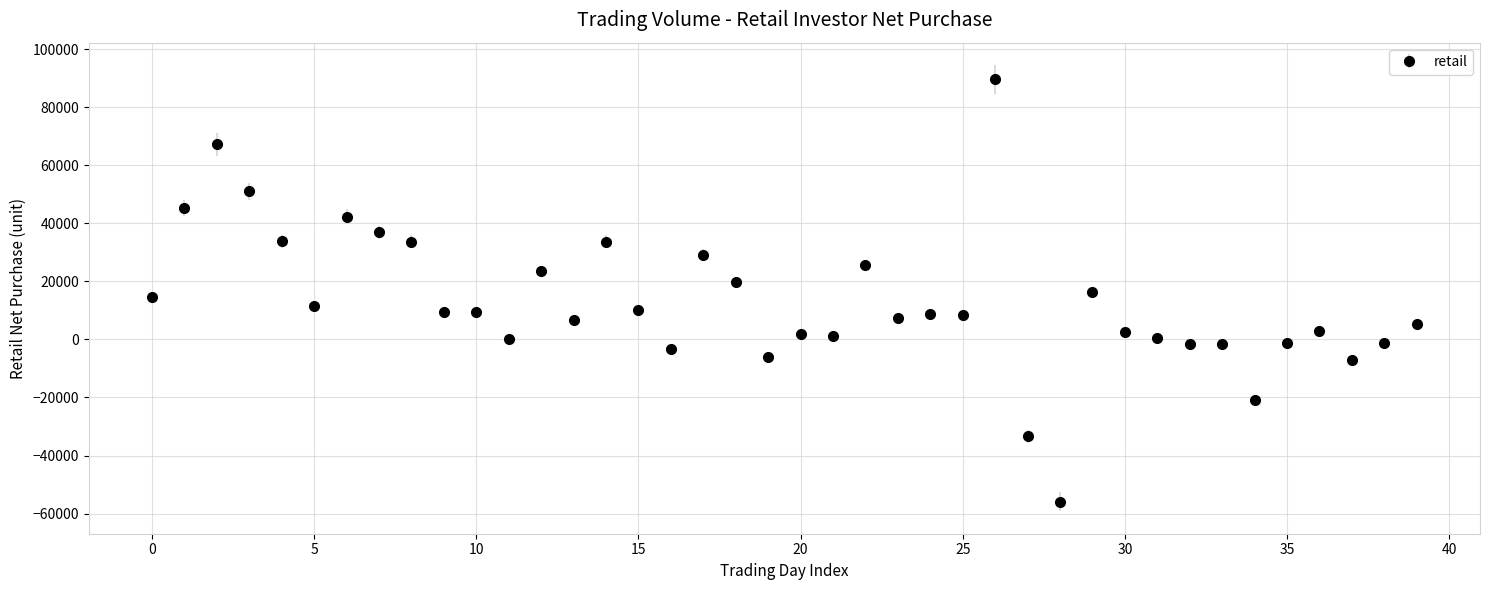

What is the greatest value displayed?

89566